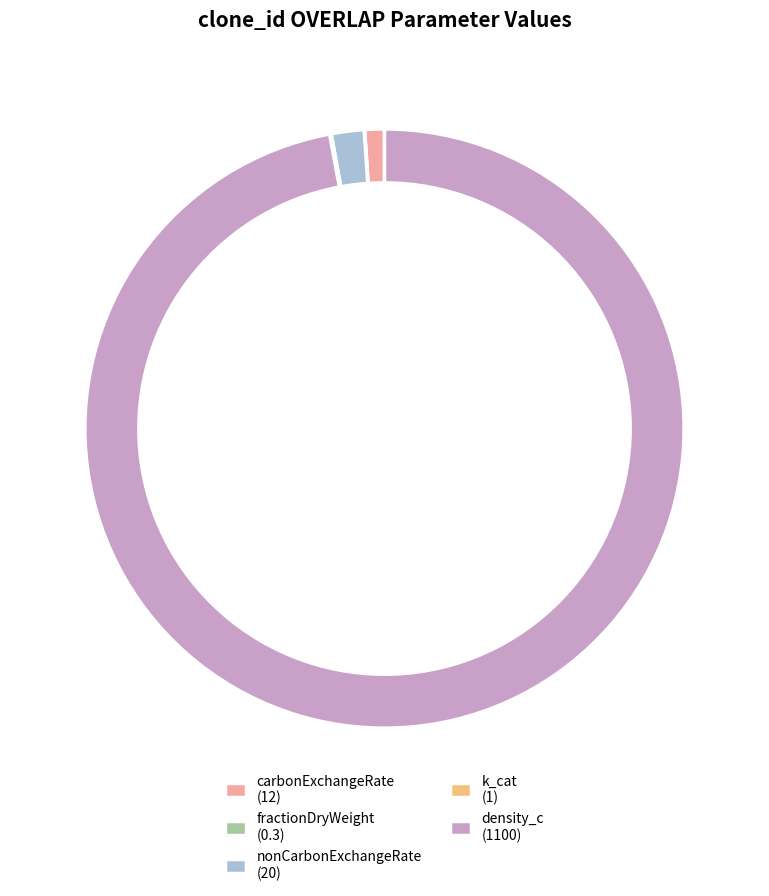

To the nearest percent, what portion does density_c represent?

97%